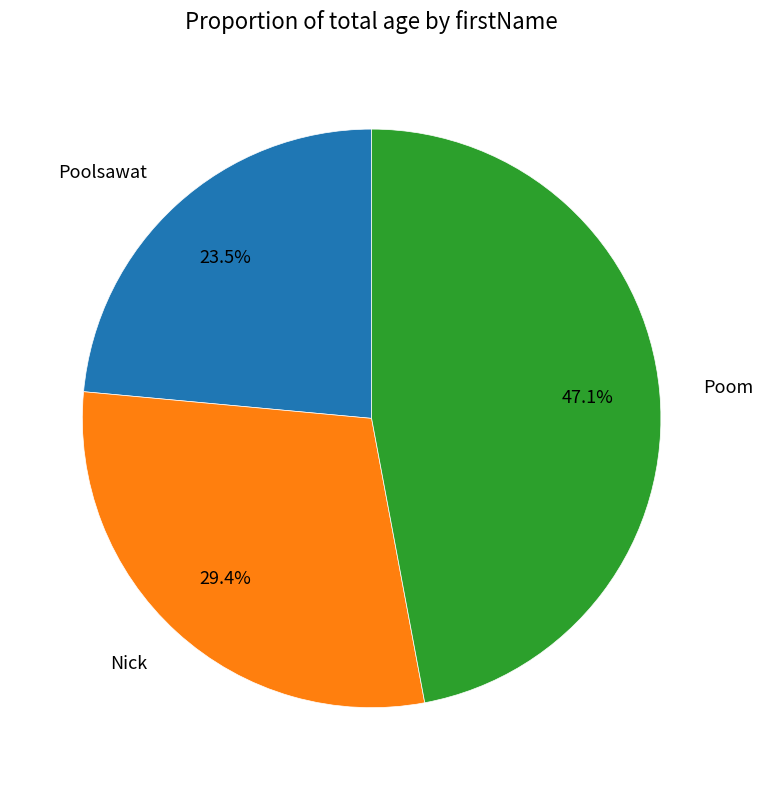

To the nearest percent, what is the difference between the Poolsawat and Poom slice percentages?

24%